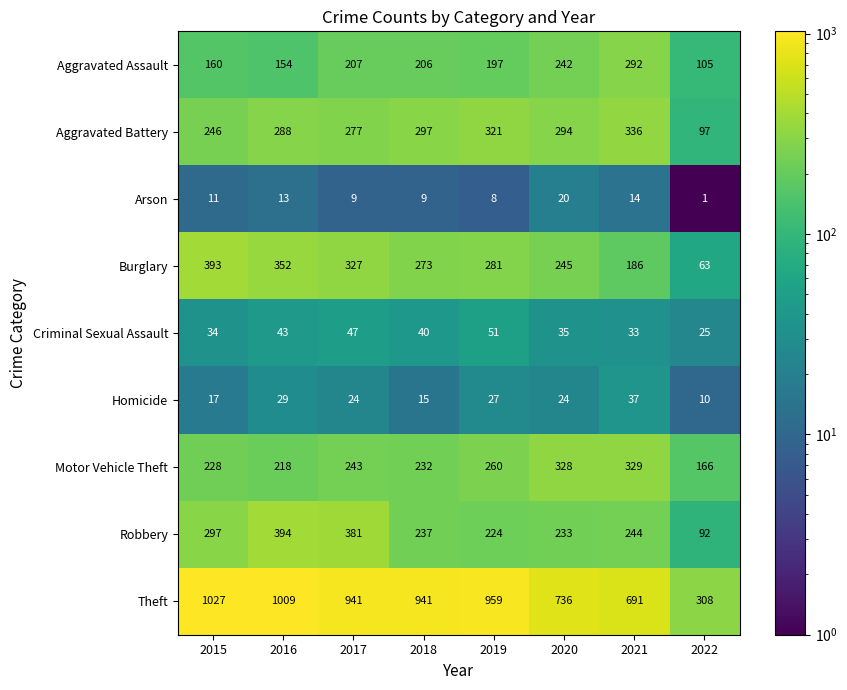

What is the difference between the Aggravated Battery values at 2019 and 2015?

75